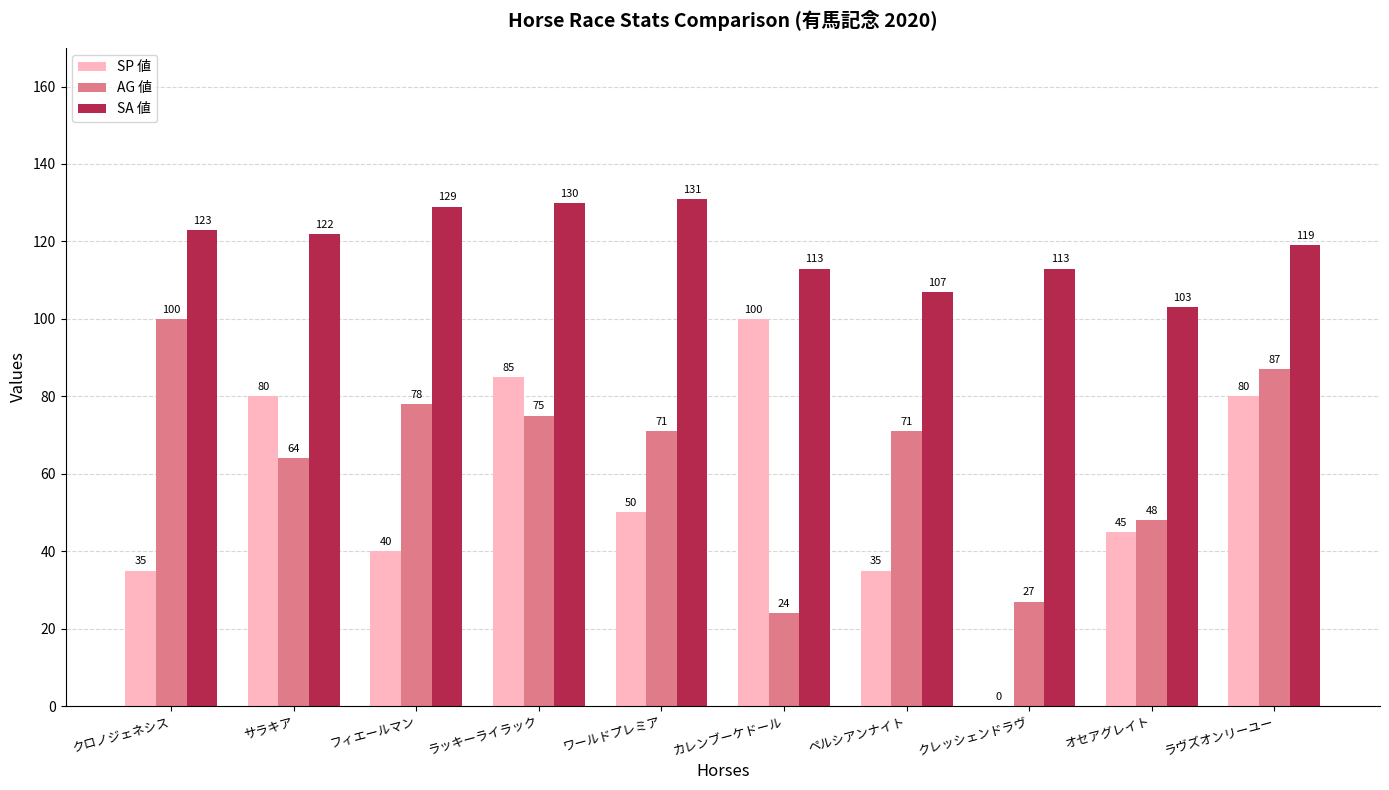

How many values in SP 値 are above zero?

9